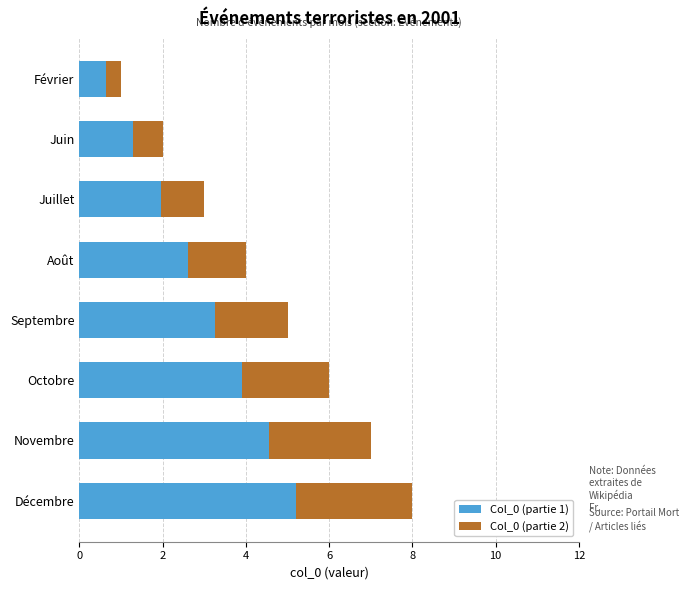

Which category has the highest value in the Col_0 (partie 1) series?

Décembre